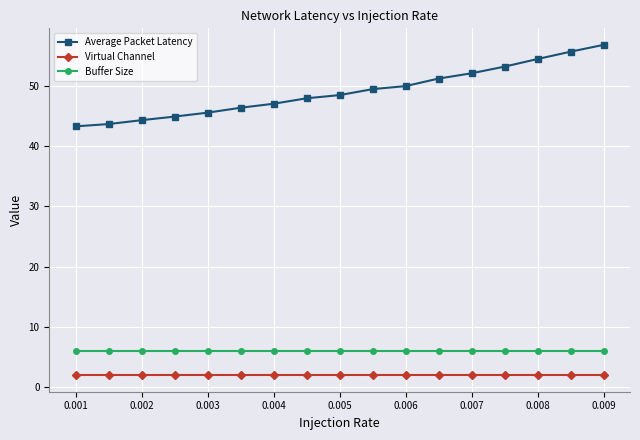

True or false: Buffer Size and Virtual Channel intersect in this chart.

False